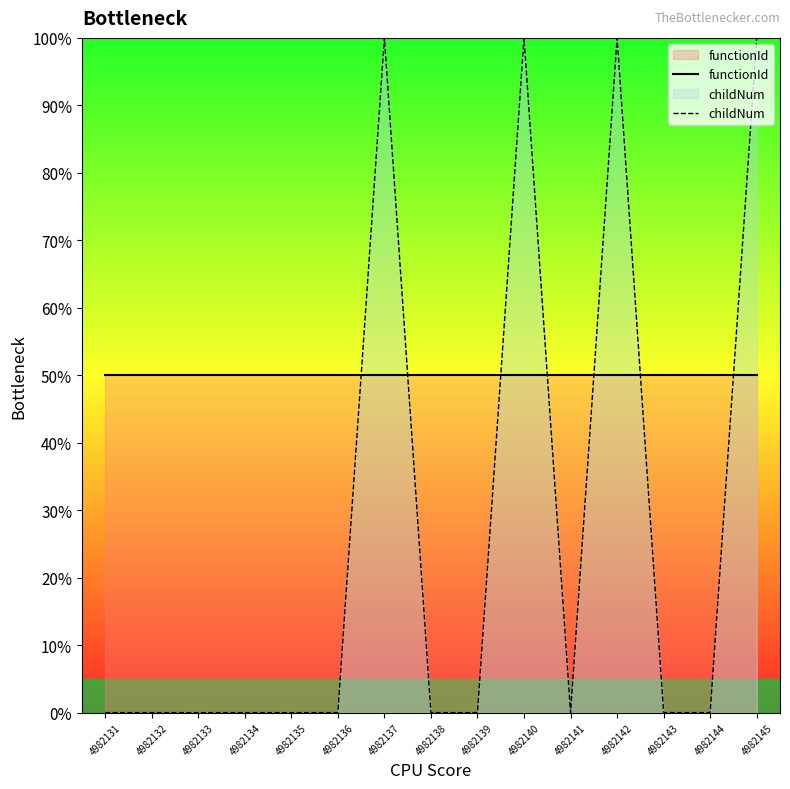

Which label corresponds to the largest value in the chart?

4982137